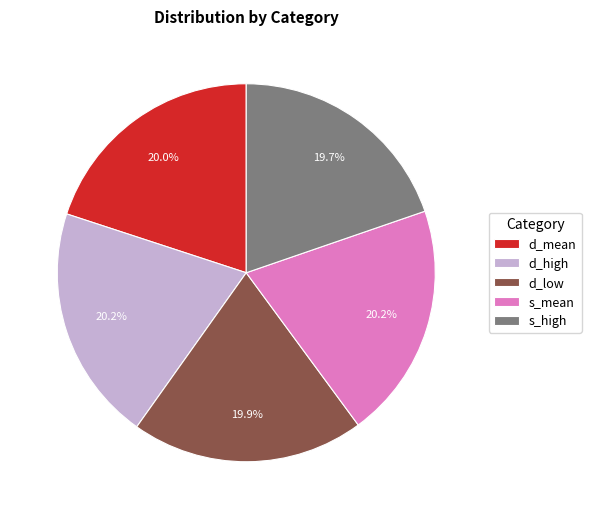

Is there any slice that represents more than half of the pie?

No